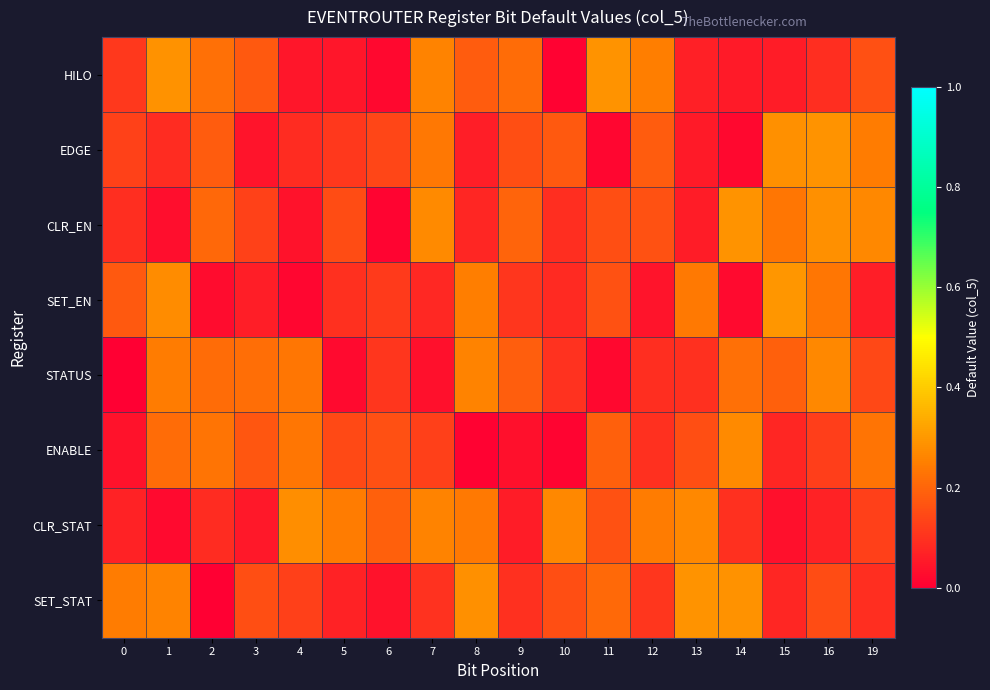

Which series changed the most between 9 and 13?

CLR_STAT